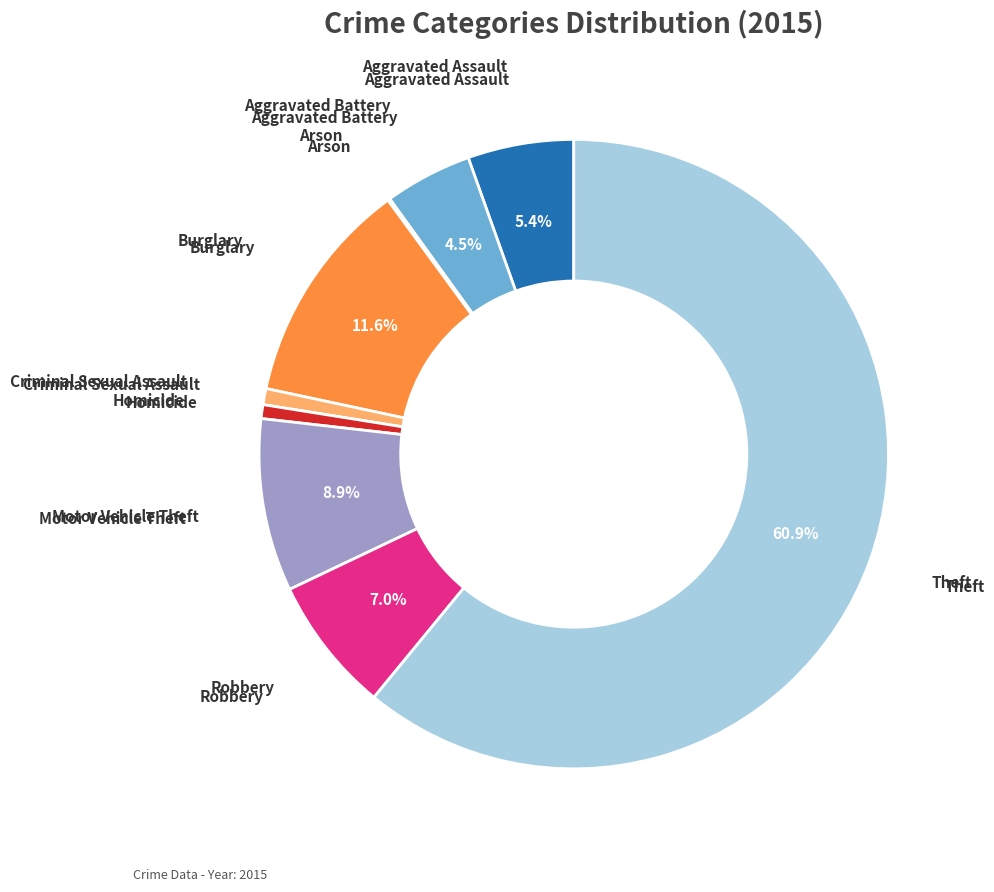

Does any single category account for the majority?

Yes